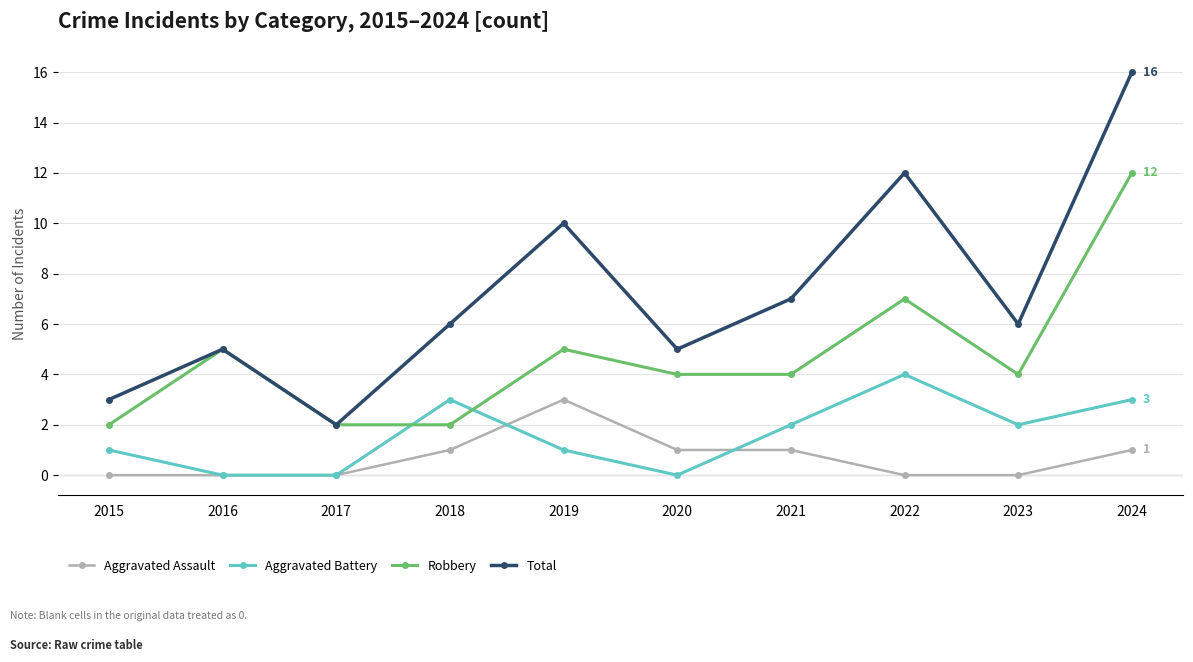

What is the average value of the Aggravated Assault series?

1